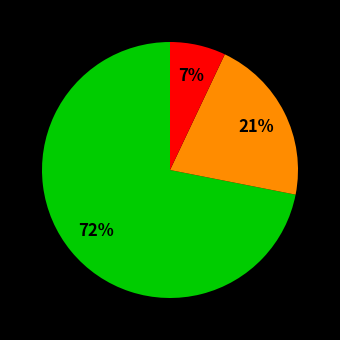

Does any single category account for the majority?

Yes